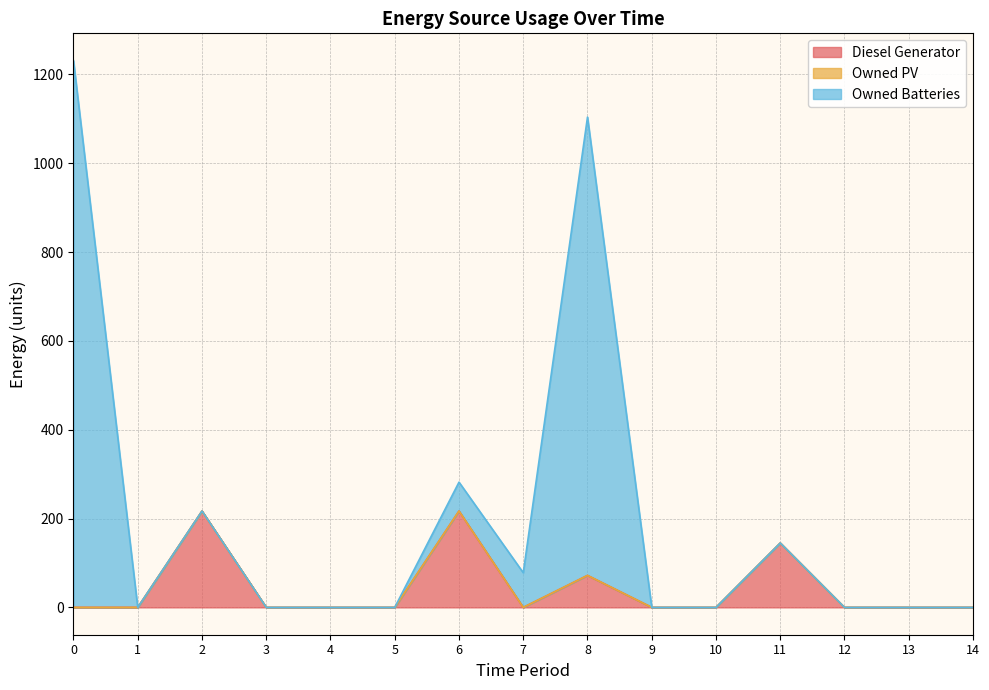

True or false: Owned PV has more than 0 points higher than both neighbors.

False